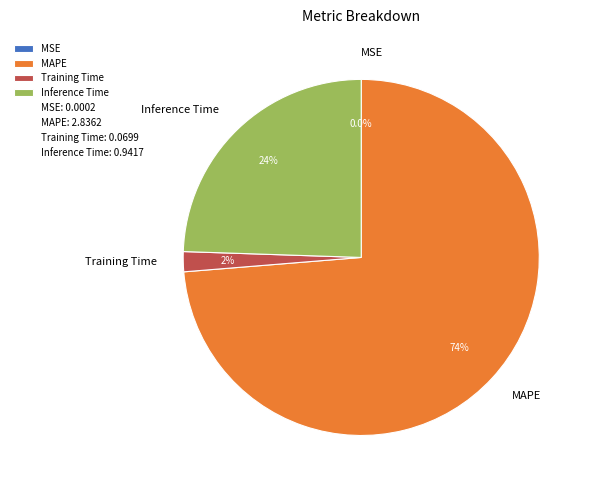

Combined, do MAPE and Inference Time account for over 50%?

Yes